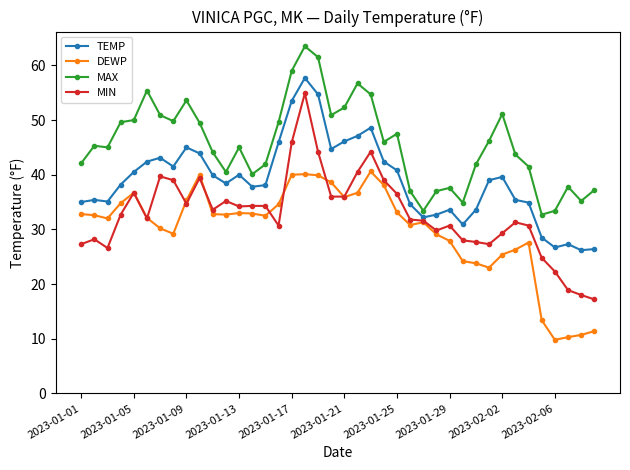

Which series has the largest total across all categories?

MAX